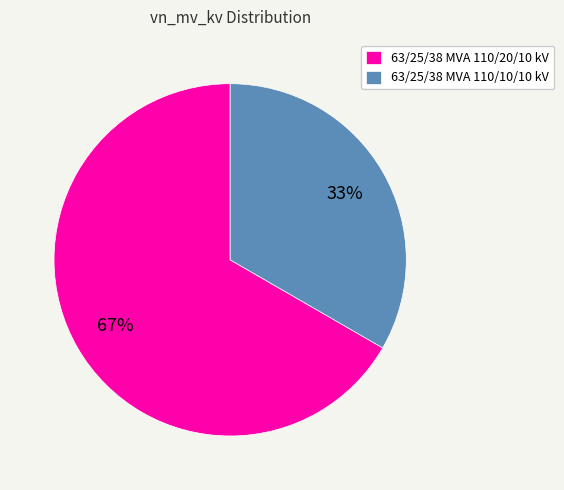

Approximately how many times larger is the value at 63/25/38 MVA 110/20/10 kV compared to 63/25/38 MVA 110/10/10 kV?

2.0